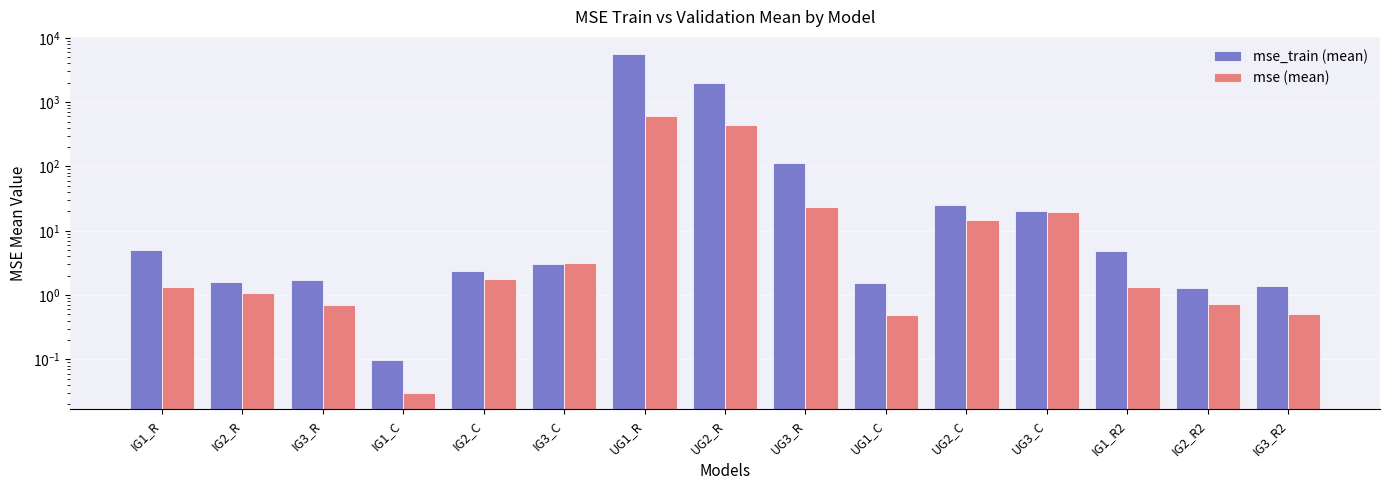

Where is mse_train (mean) nearest to the value 2819?

UG2_R